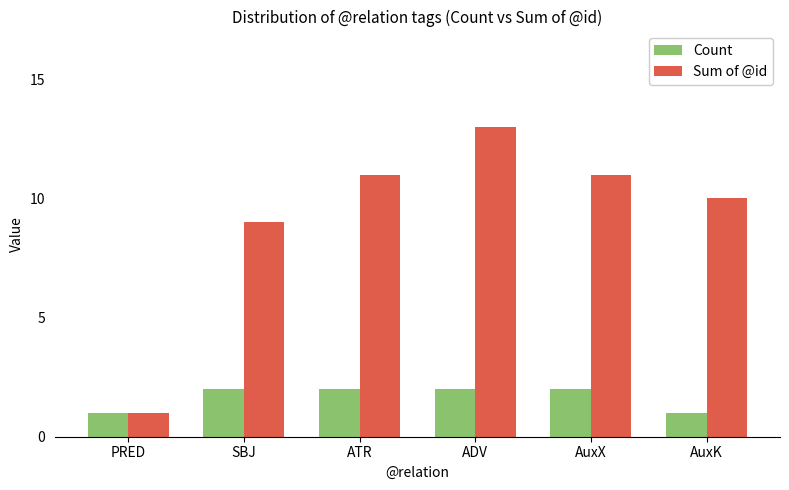

At how many categories does at least one series exceed 6?

5